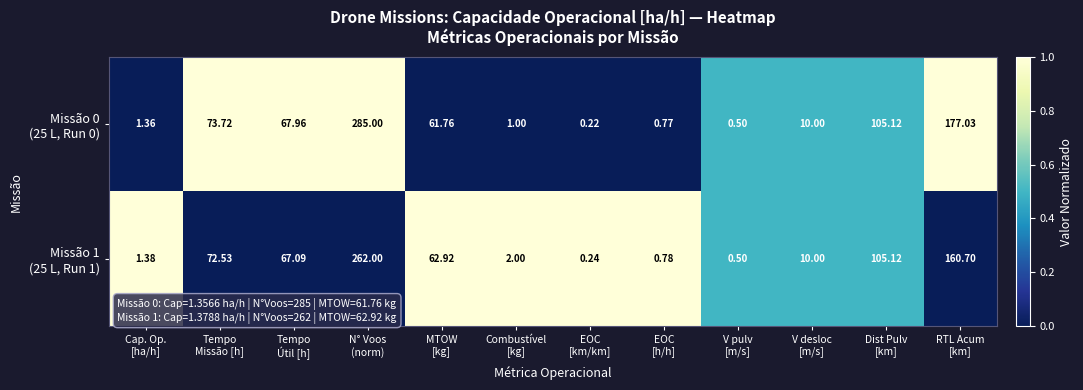

What is the total value across all series at Cap. Op.
[ha/h]?

2.7